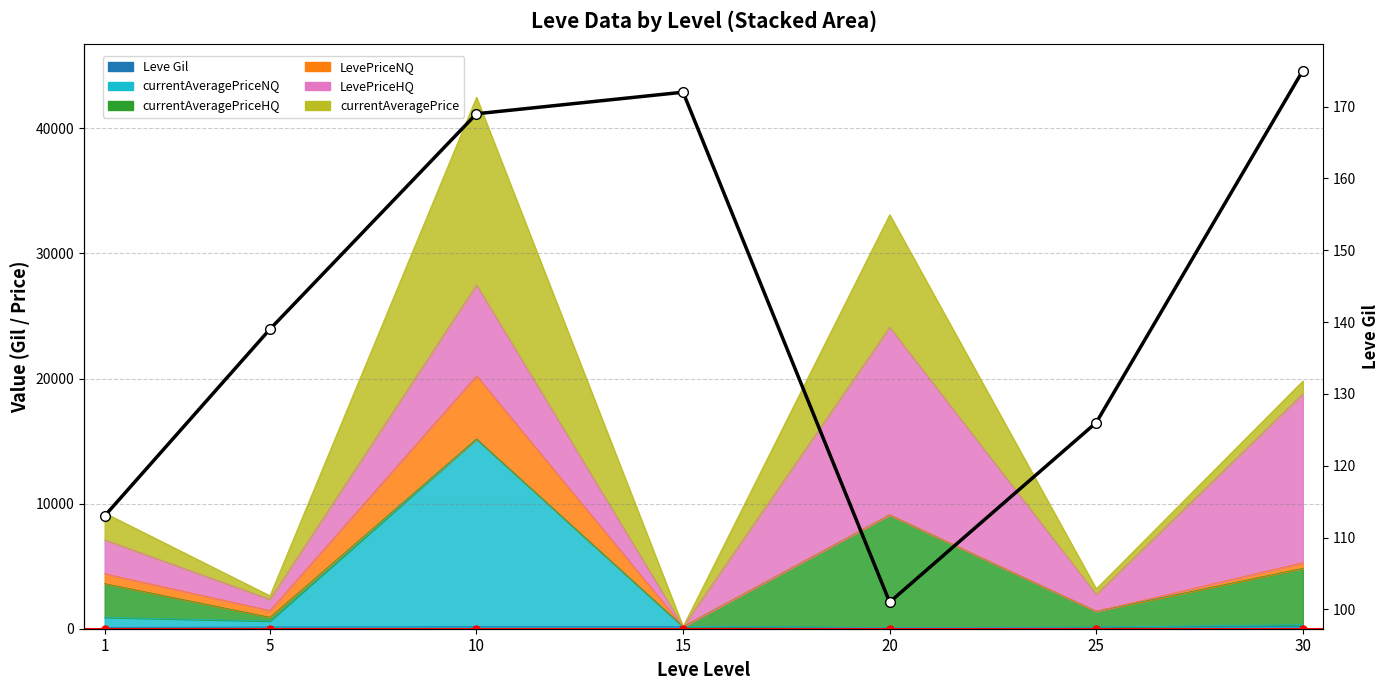

How many data points are above 139?

3